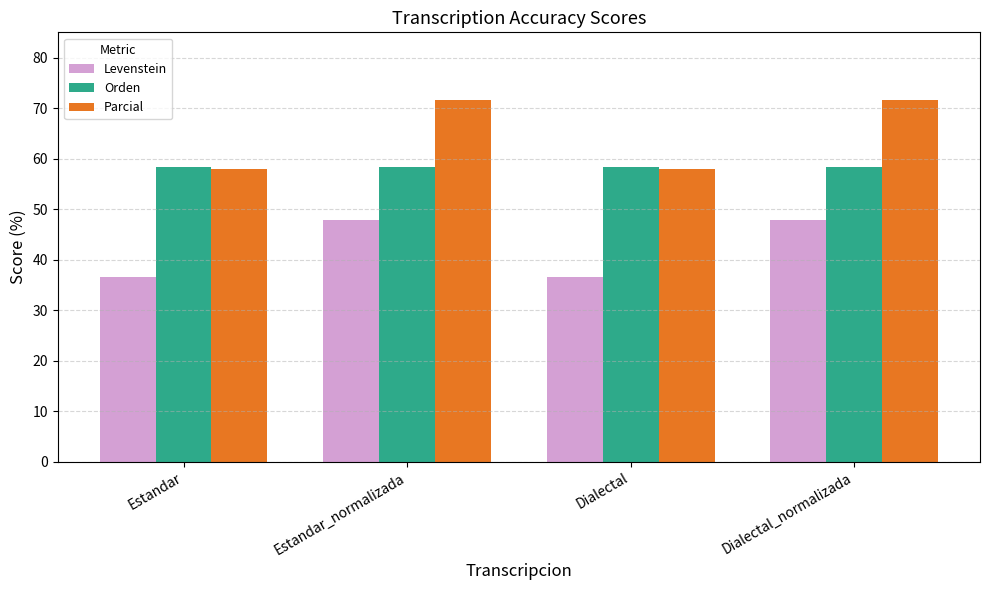

Are the bars grouped side by side (vs. stacked)?

Yes